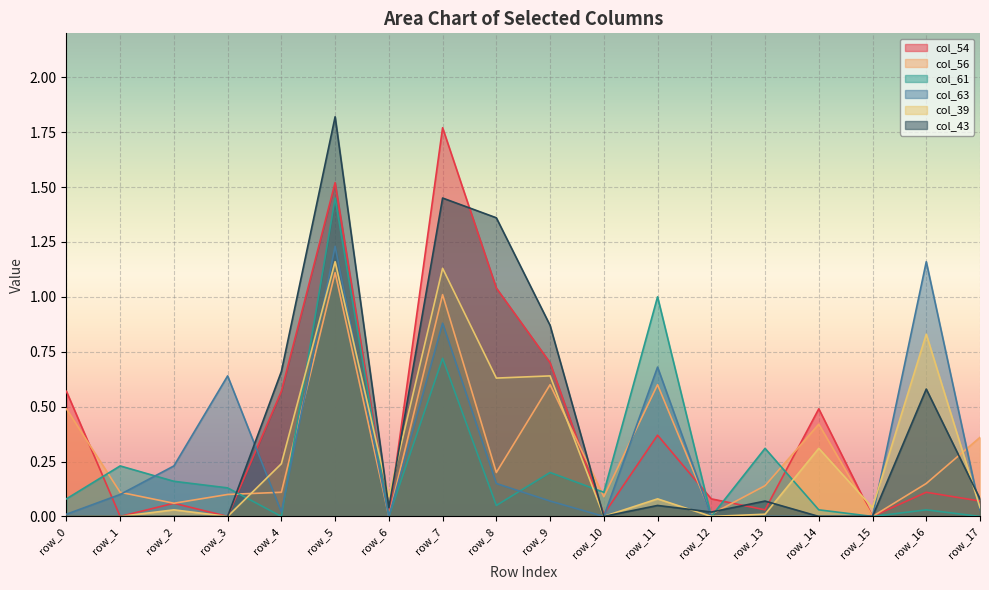

List the series in order of their peak value, highest first.

col_43, col_54, col_61, col_63, col_39, col_56